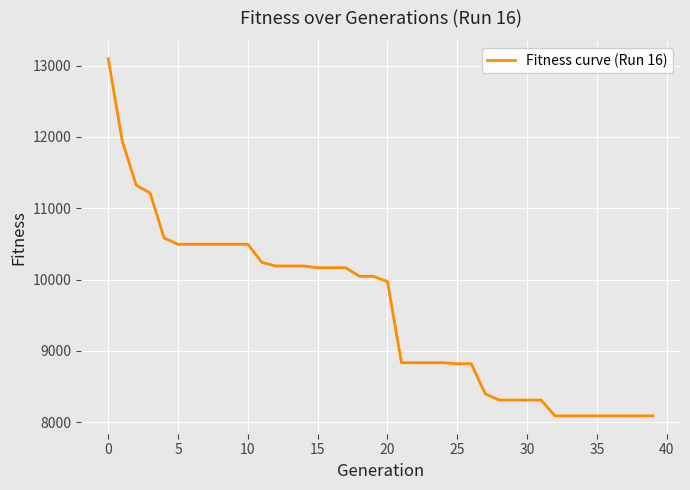

What is the greatest value displayed?

13096